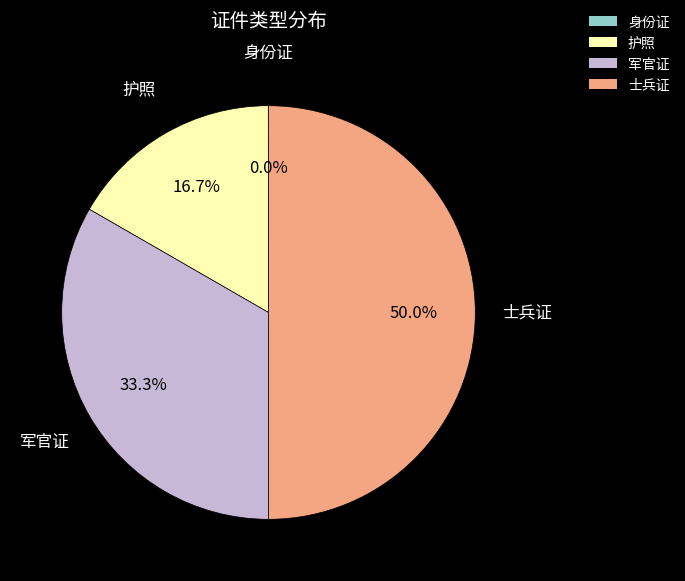

To the nearest percent, what is the difference between the 护照 and 士兵证 slice percentages?

33%